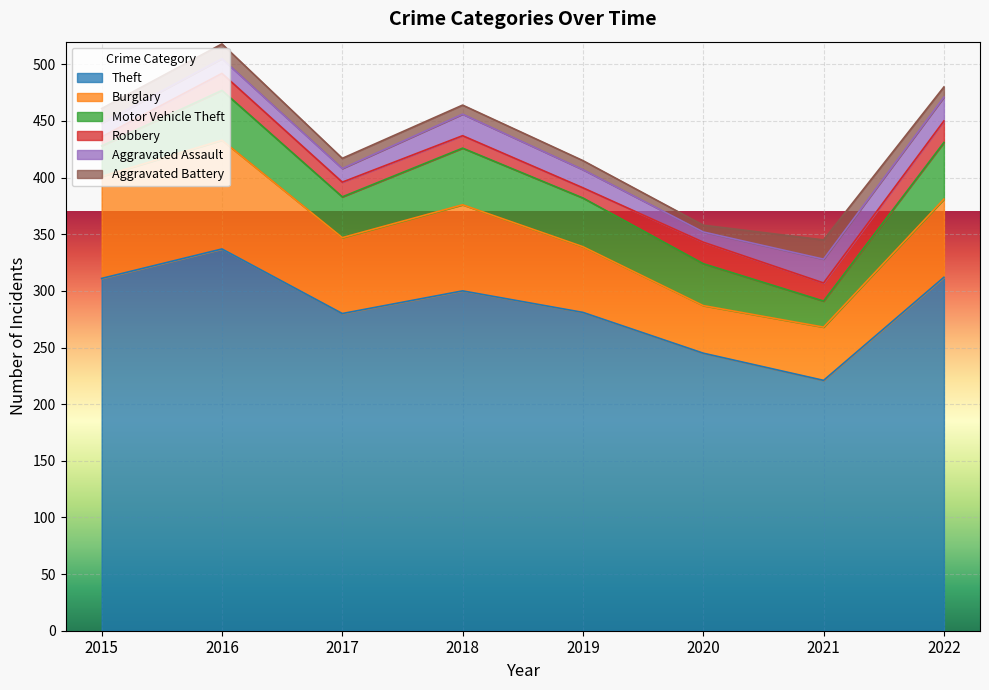

What is the total value across all series at 2019?

415